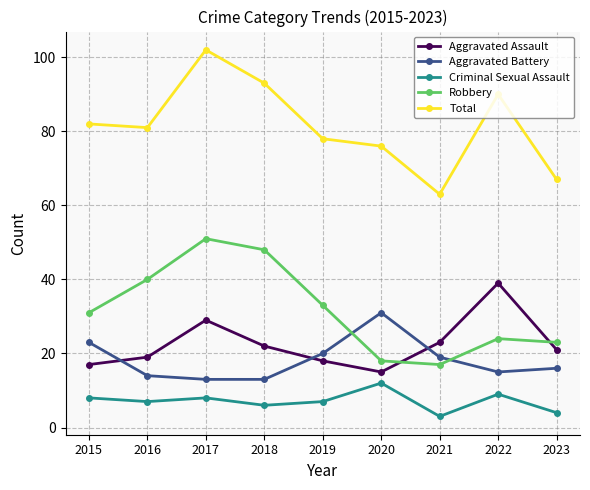

Where is Aggravated Battery nearest to the value 22?

2015